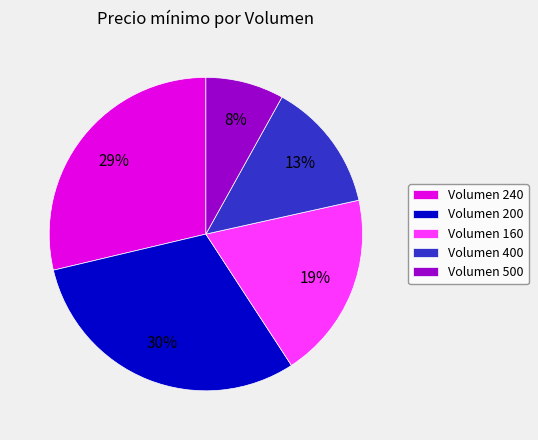

Combined, do Volumen 400 and Volumen 500 account for over 50%?

No